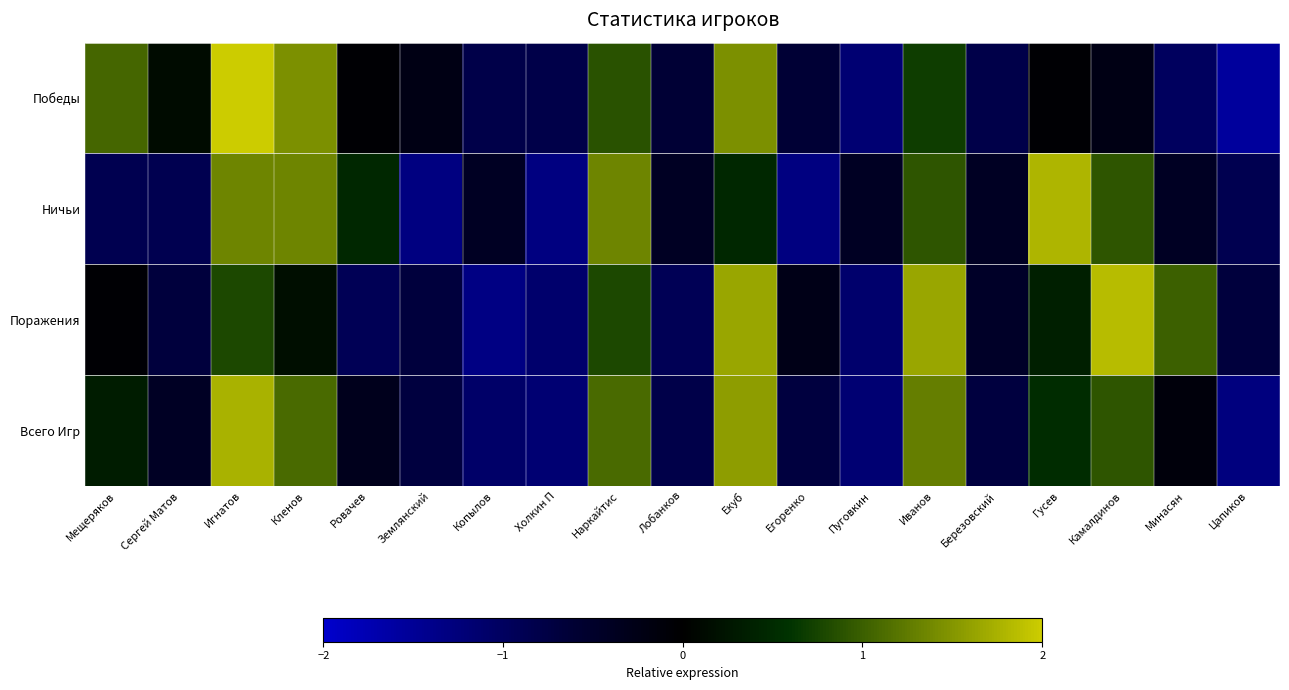

Rank the series by their maximum value, from lowest to highest.

Всего Игр, Ничьи, Поражения, Победы